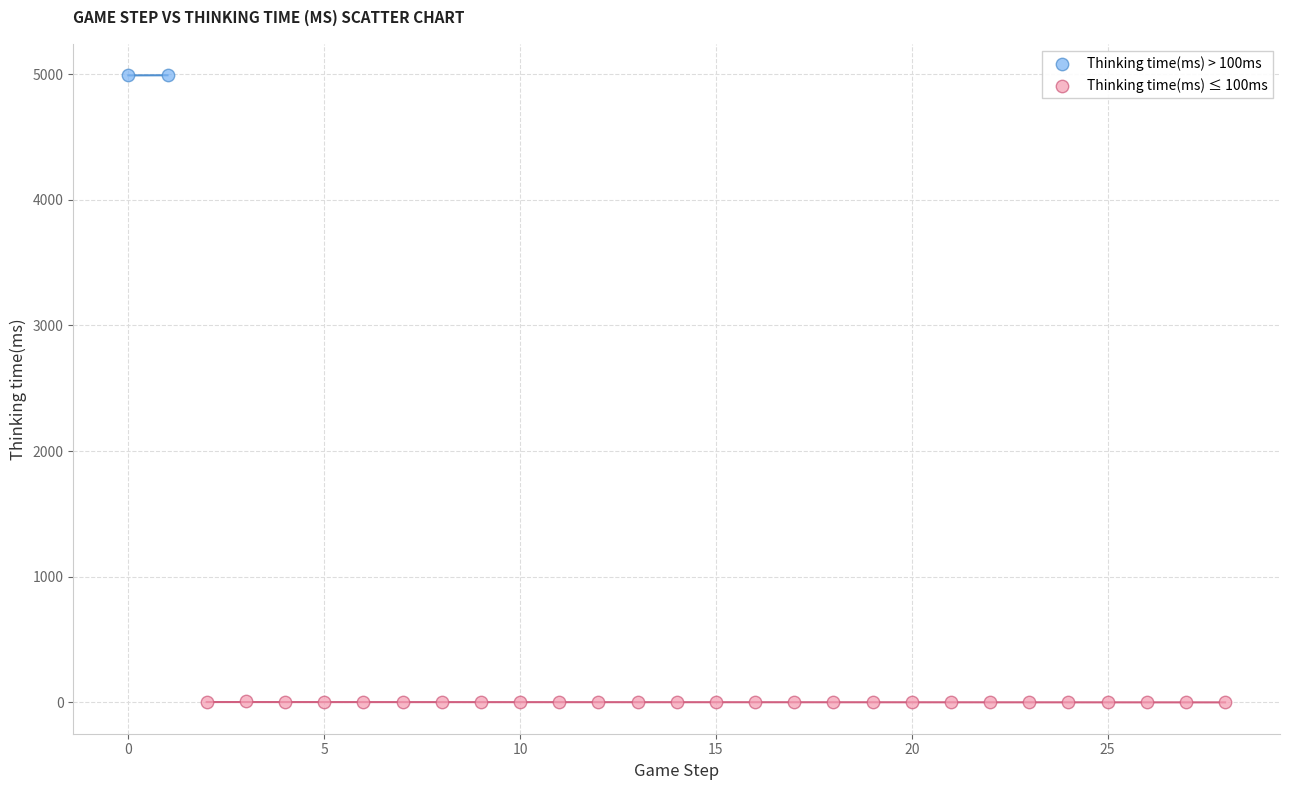

Which series has the widest spread of Y values?

Thinking time(ms) ≤ 100ms